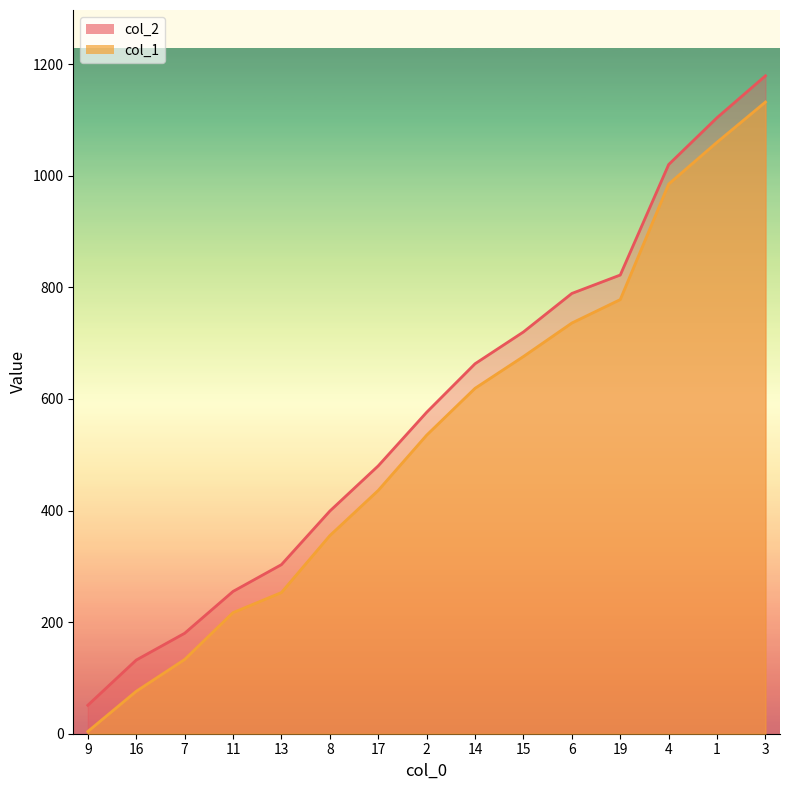

Does the chart display data point markers on the line(s)?

No